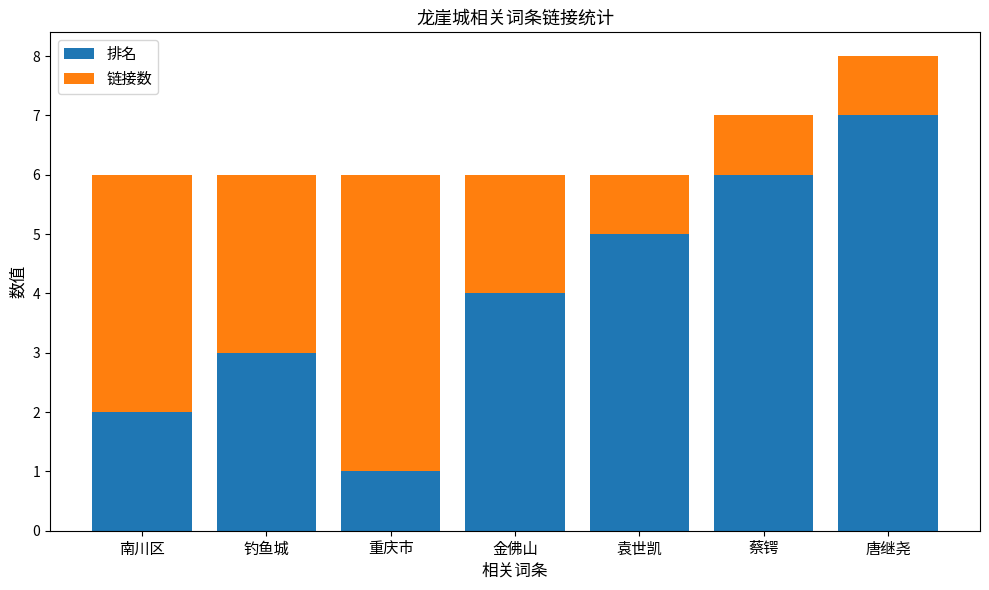

Does the chart contain stacked bars?

Yes